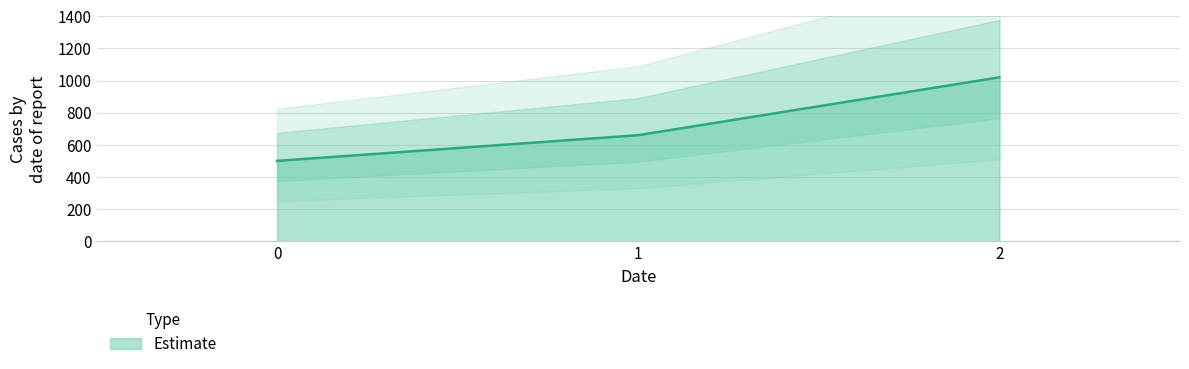

What is the ratio of the value at 1 to the value at 0?

1.3